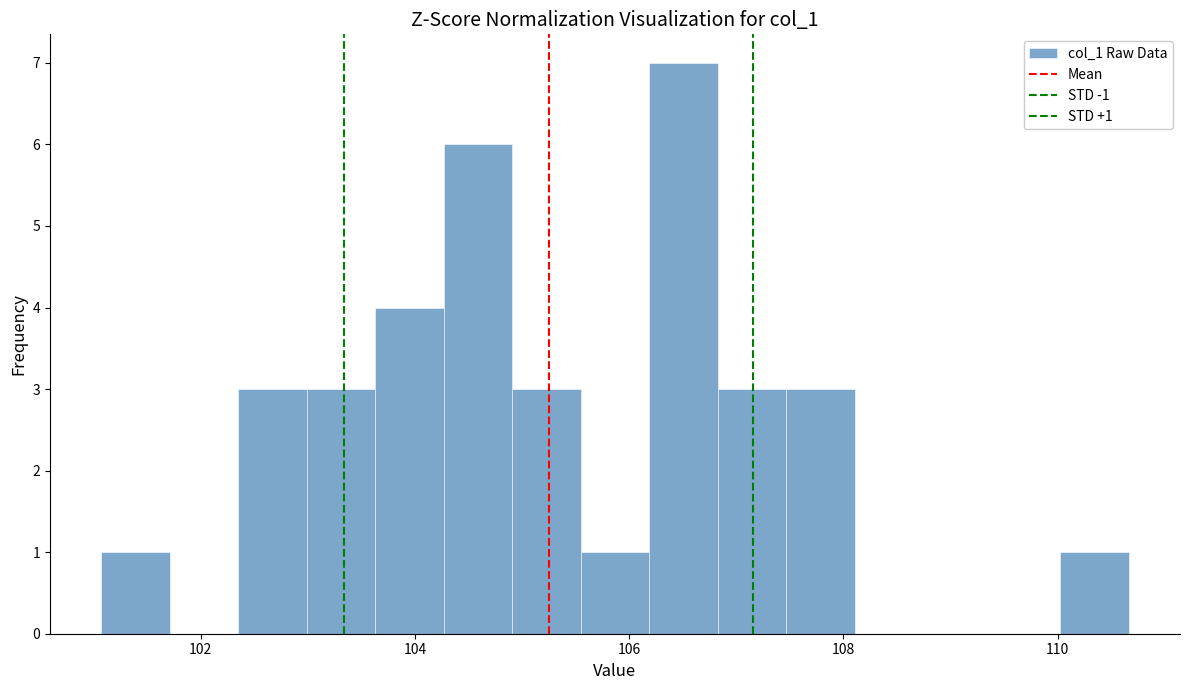

Around what value on the x-axis is the tallest bar? Give the approximate position of its centre, as read against the axis.

106.6